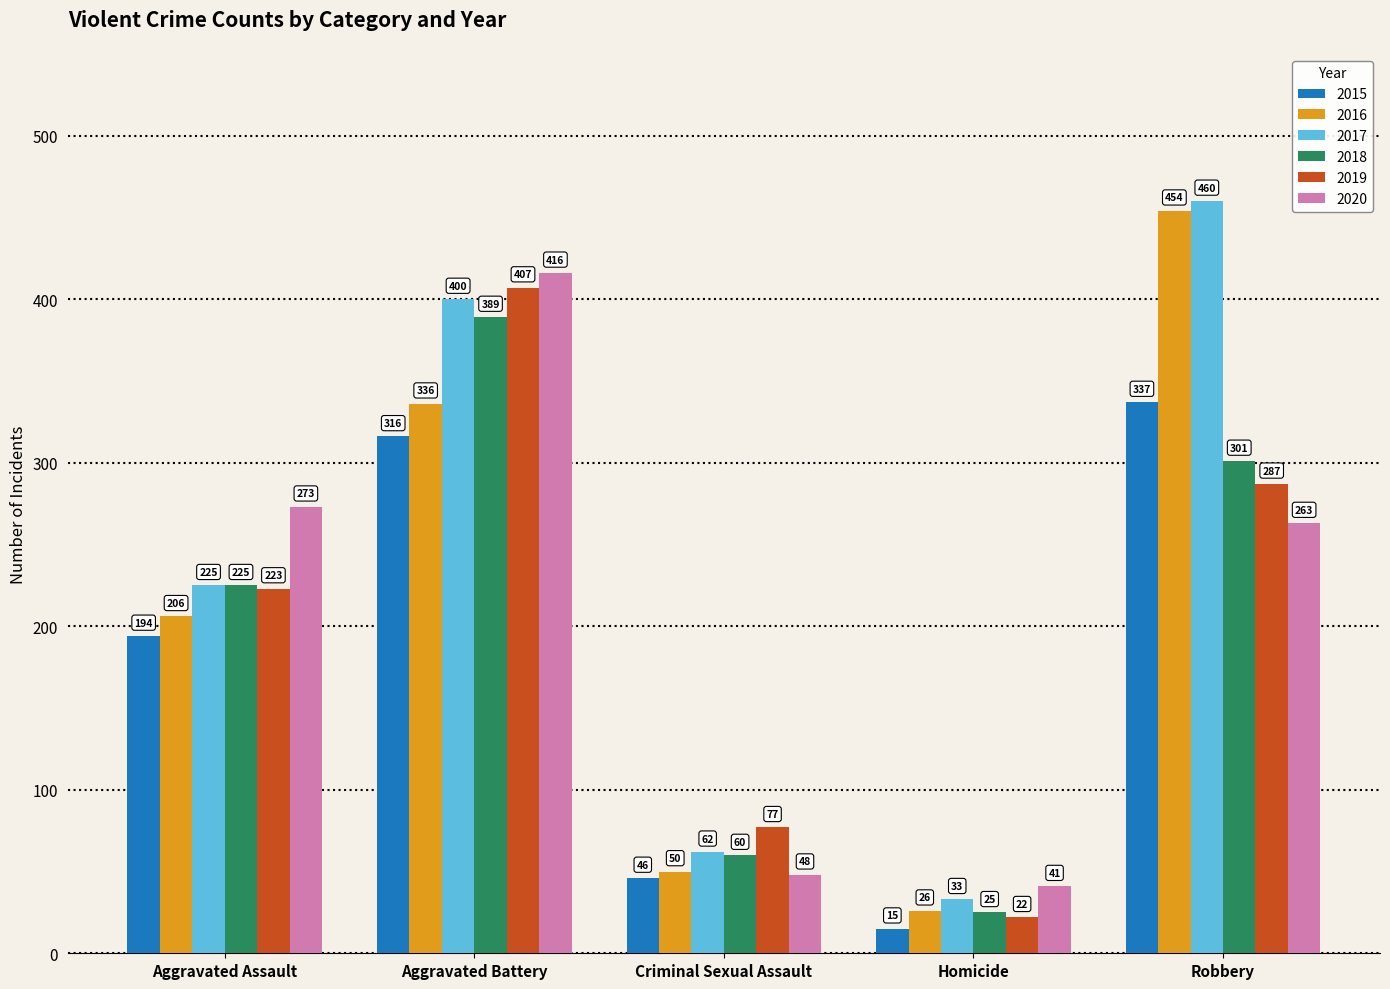

At how many categories does at least one series exceed 282?

2